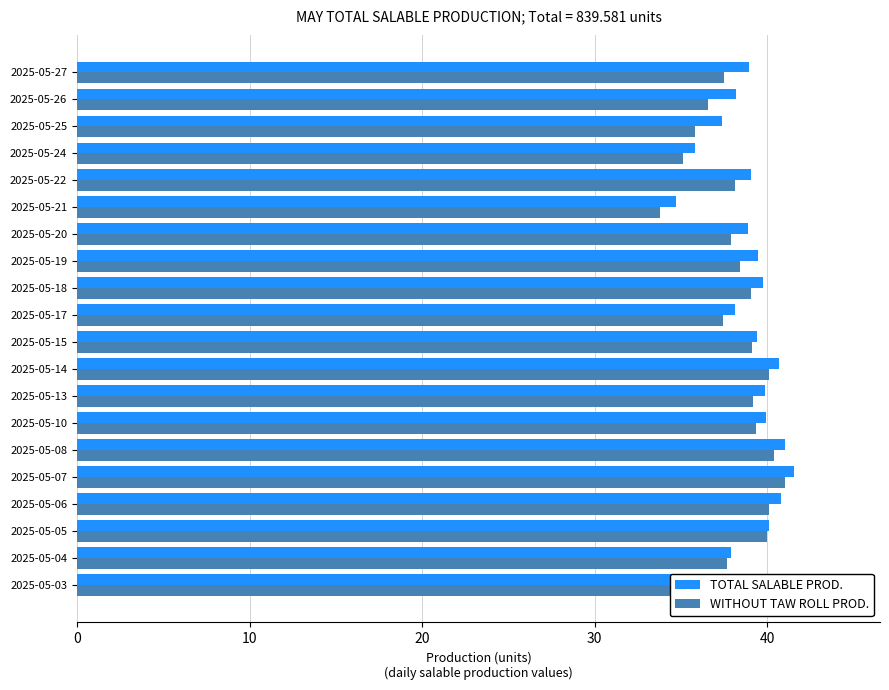

The WITHOUT TAW ROLL PROD. series shows 55.7 at 2025-05-17. True or false?

False